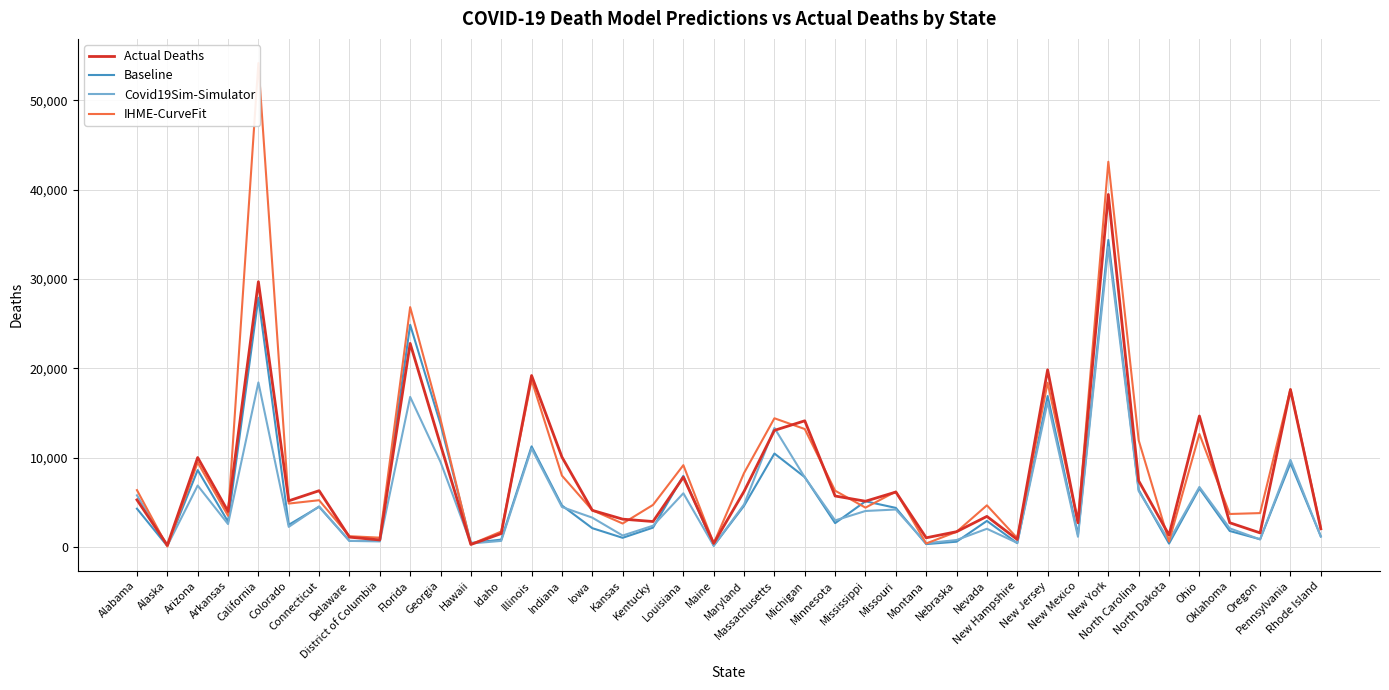

After their last crossing, which series has the higher values: Baseline or Covid19Sim-Simulator?

Baseline